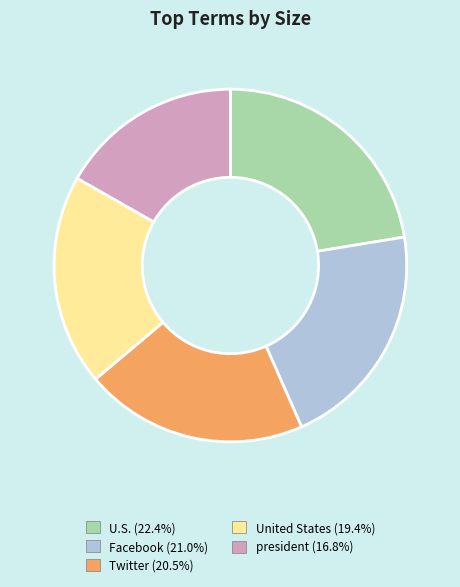

Is the sum of U.S. and United States greater than half?

No